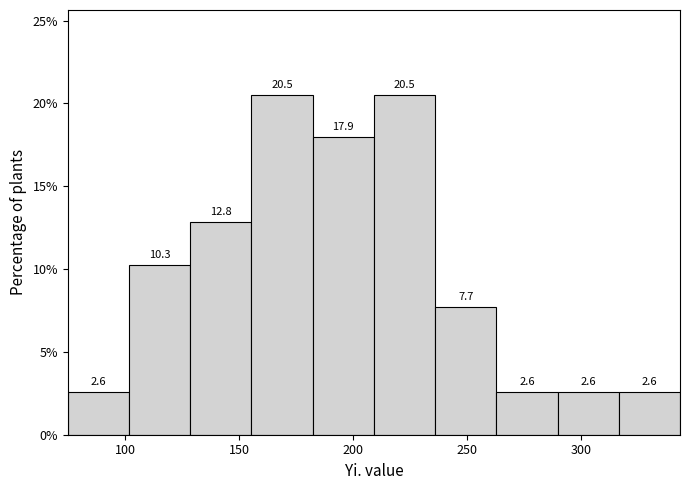

Reading left to right, list every bar in this chart as the range it spans on the x-axis followed by its height. The bar edges are not printed on the chart, so give them approximately, as read against the axis.

75 to 100: 2.6
100 to 130: 10.3
130 to 155: 12.8
155 to 180: 20.5
180 to 210: 17.9
210 to 235: 20.5
235 to 265: 7.7
265 to 290: 2.6
290 to 315: 2.6
315 to 345: 2.6